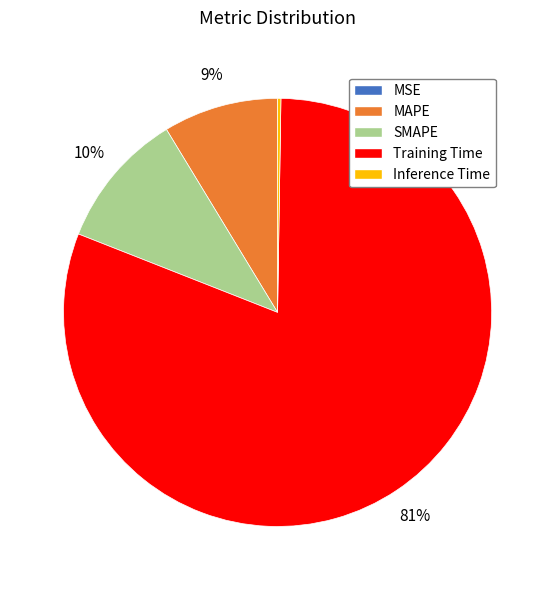

True or false: SMAPE accounts for 10% of the total.

True